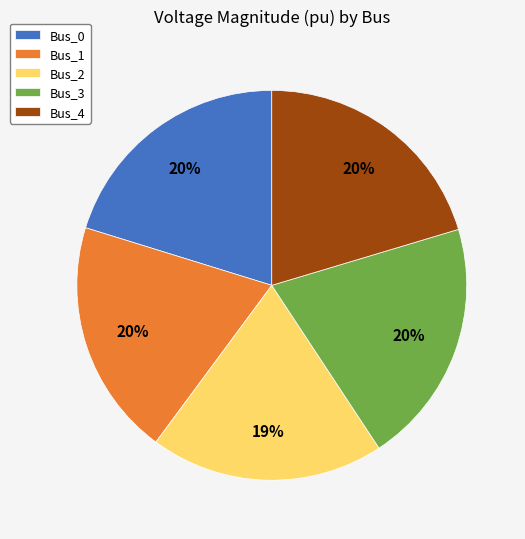

Does Bus_0 account for over 50% of the chart?

No